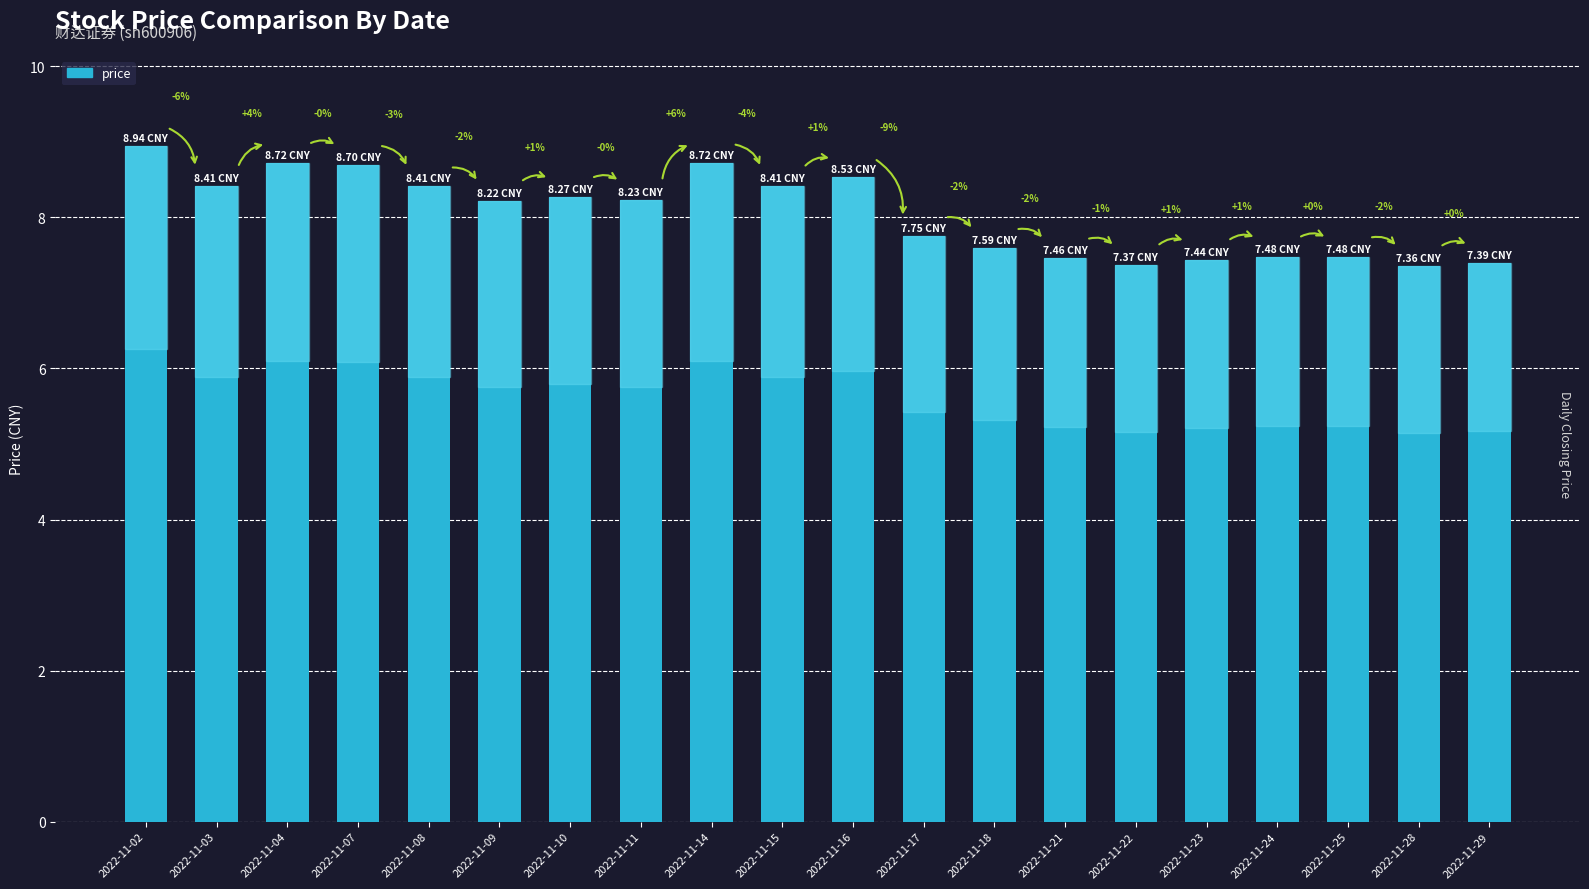

What is the ratio of the value at 2022-11-23 to the value at 2022-11-11?

0.9